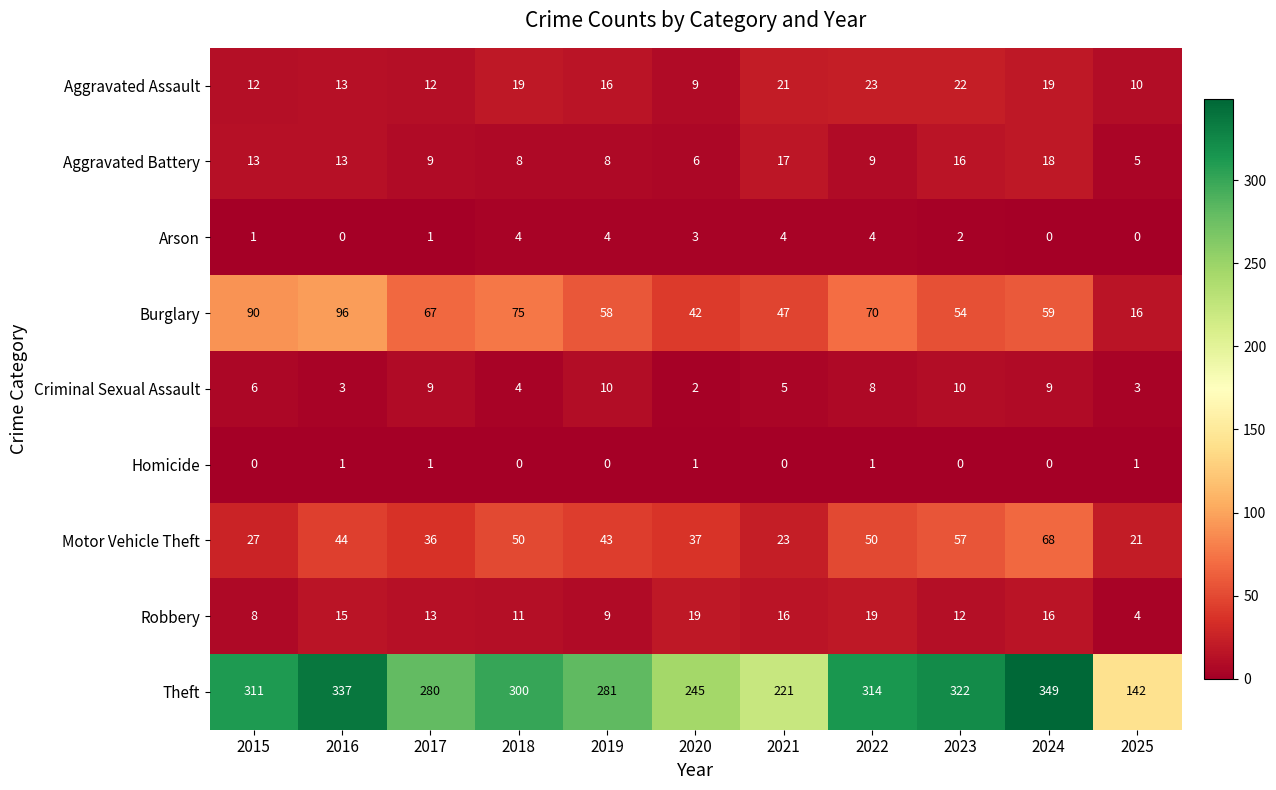

True or false: Robbery has a value of 16 at 2024.

True